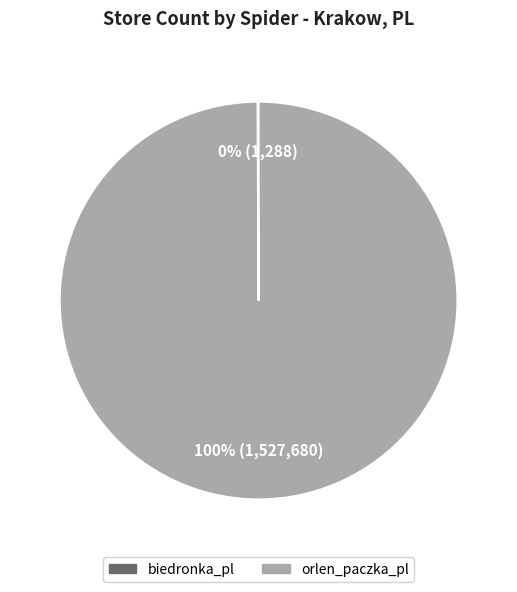

Is there any slice that represents more than half of the pie?

Yes